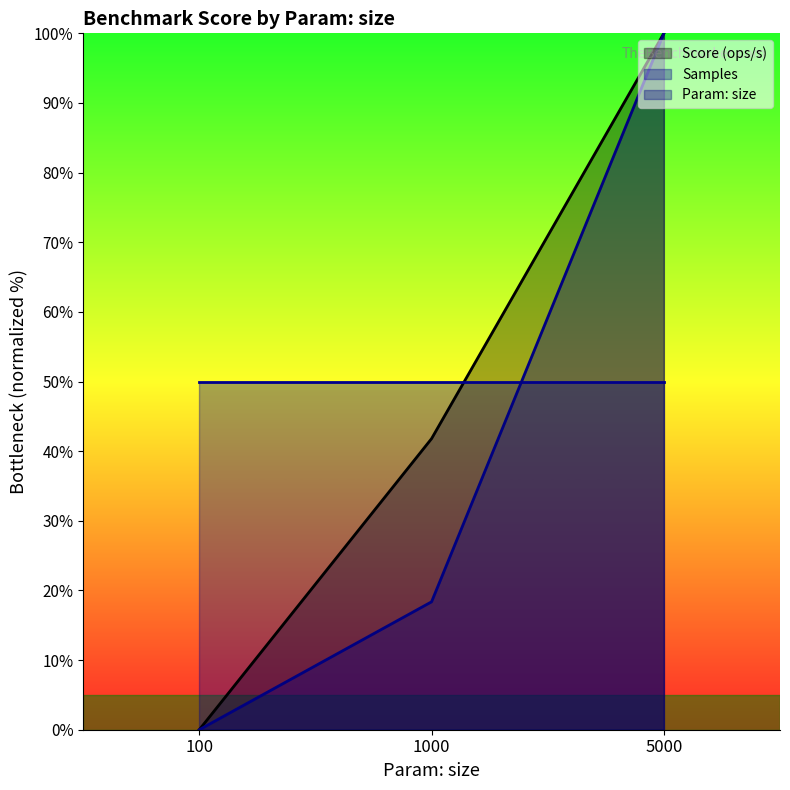

At which category is the sum across all series the highest?

5000